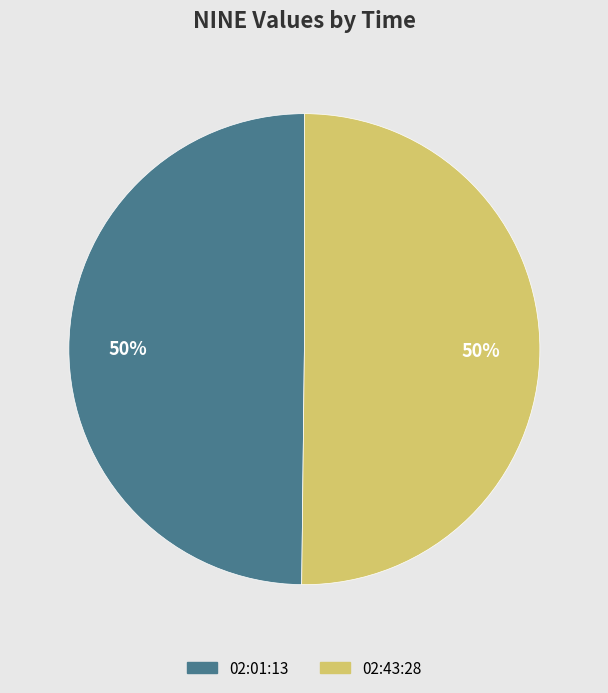

What percentage is the 02:43:28 slice, to the nearest percent?

50%